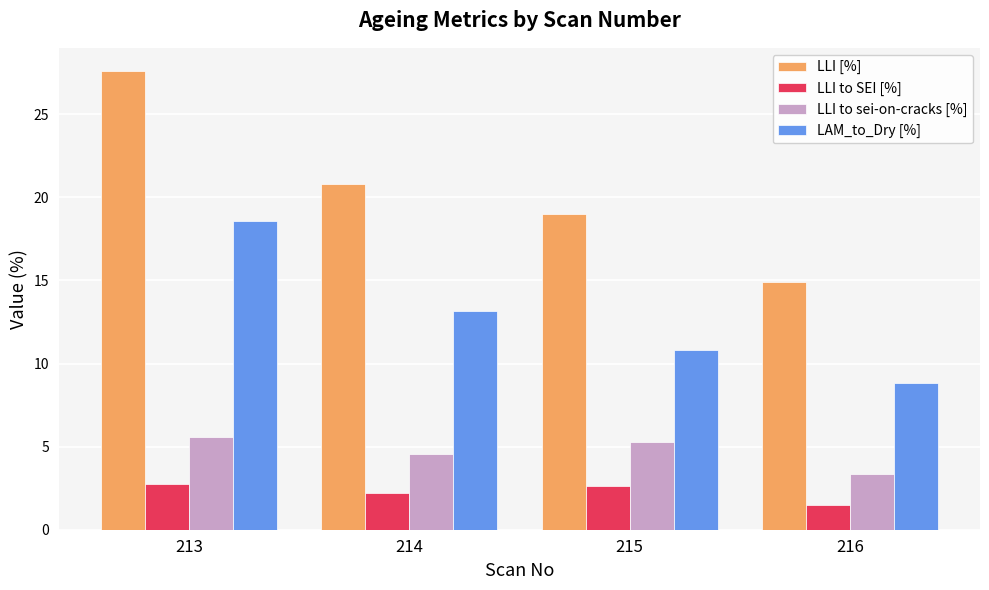

Reading left to right, what are all the values shown in this chart?

LLI [%]: 27.6	20.8	19.0	14.9
LLI to SEI [%]: 2.8	2.2	2.6	1.5
LLI to sei-on-cracks [%]: 5.6	4.6	5.3	3.4
LAM_to_Dry [%]: 18.6	13.1	10.8	8.8